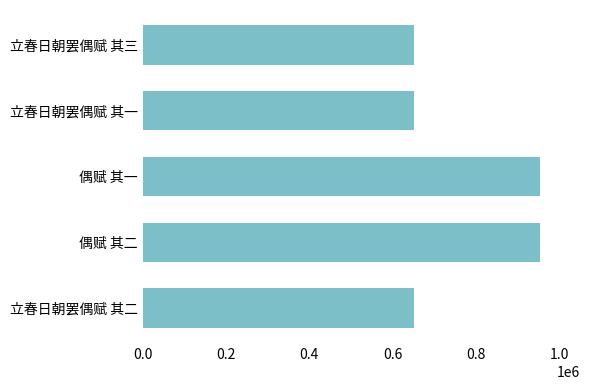

How many data points does each series have?

5